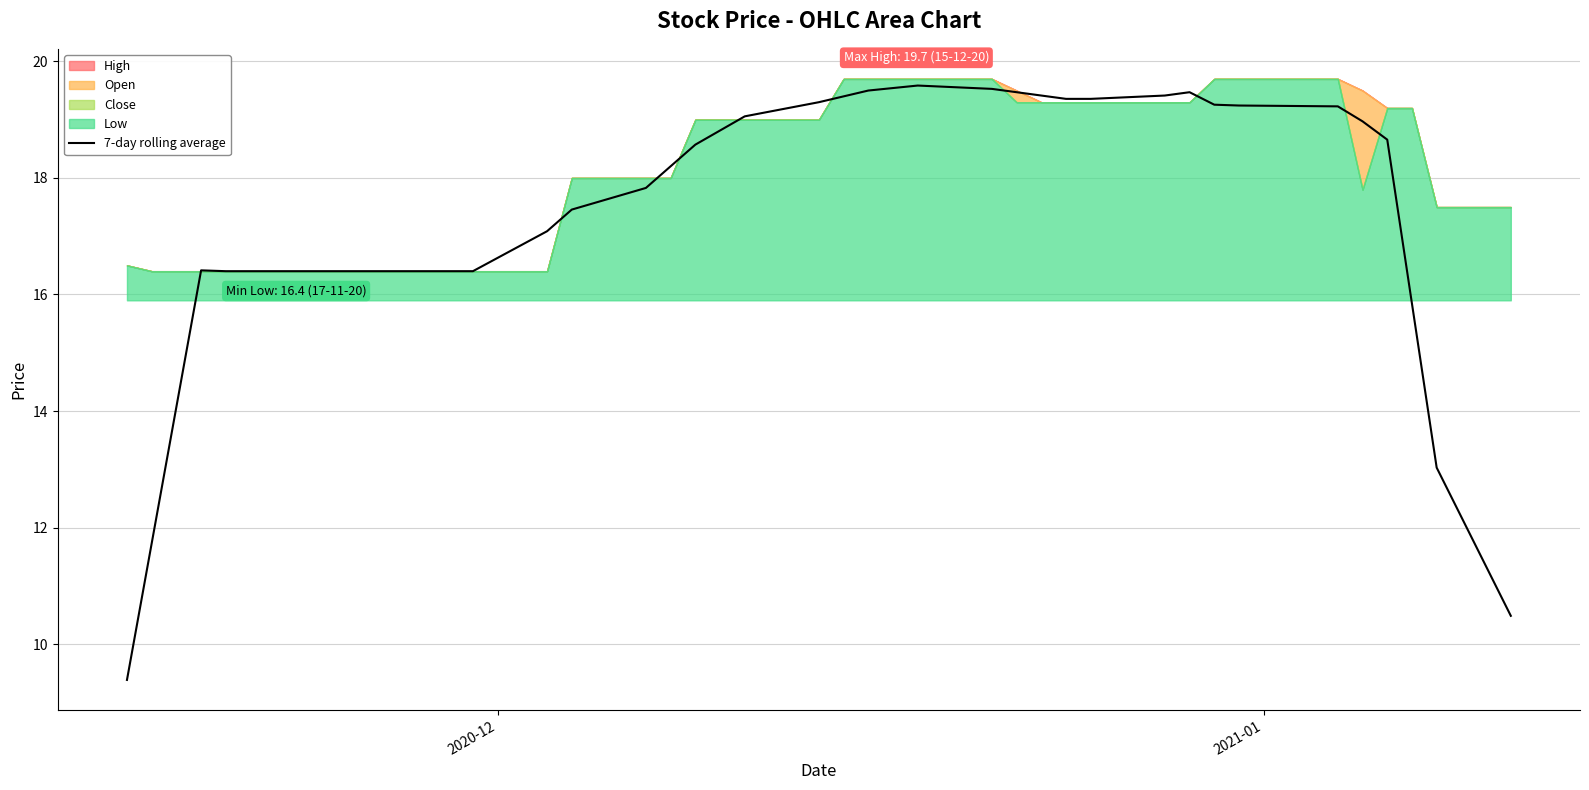

What is the minimum value for 7-day rolling average?

9.4